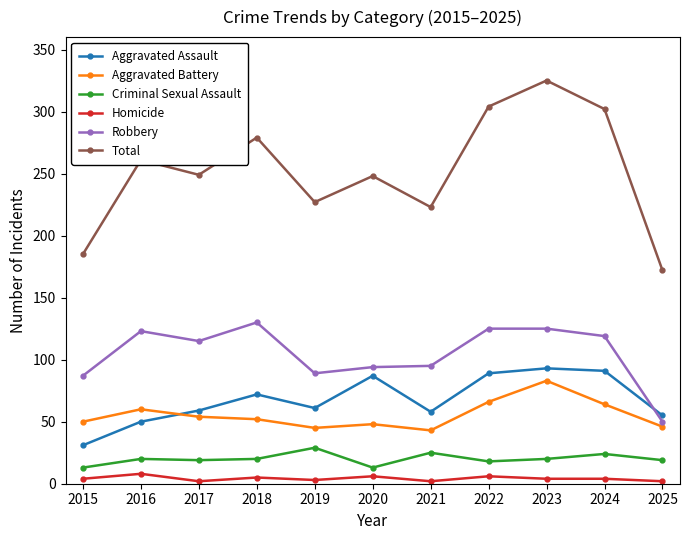

At 2018, list the series in order from largest to smallest.

Total, Robbery, Aggravated Assault, Aggravated Battery, Criminal Sexual Assault, Homicide